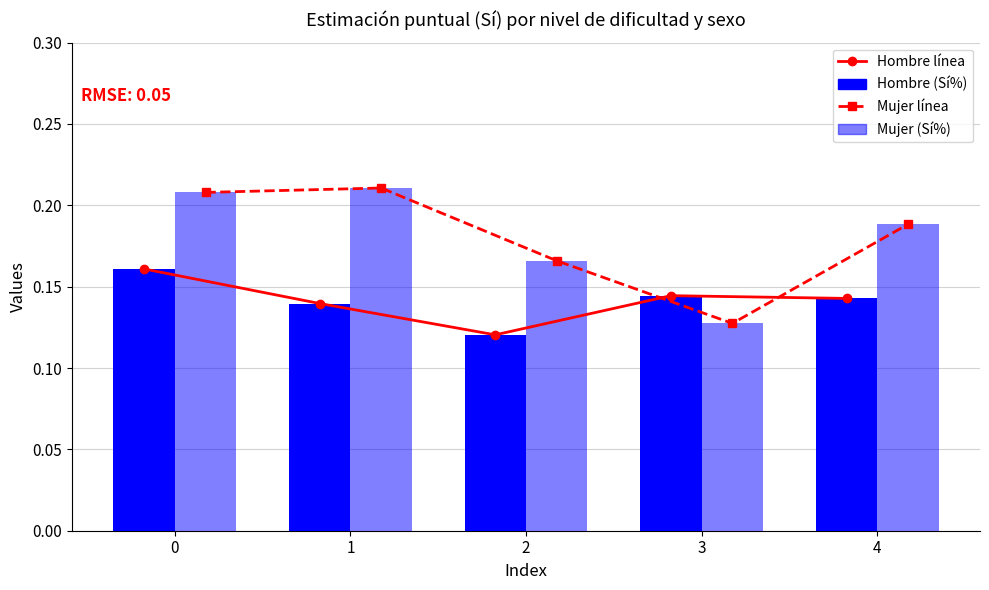

Where is Mujer línea nearest to the value 0?

3